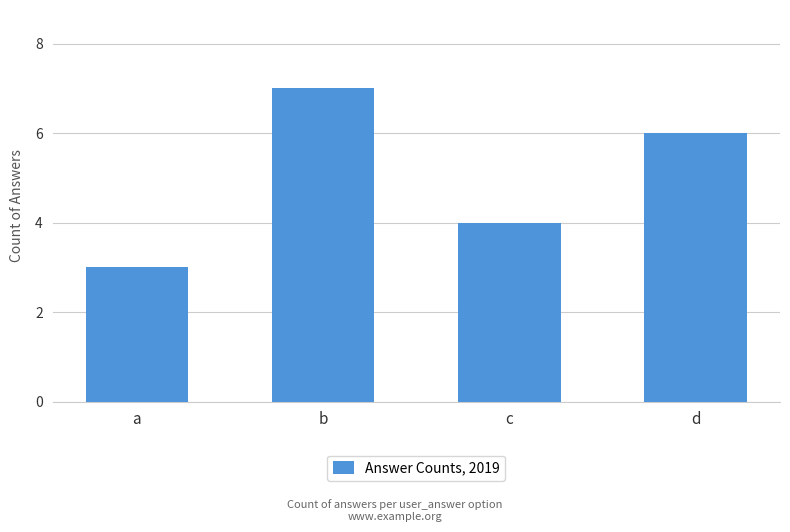

The chart shows a value of 9 at d. True or false?

False